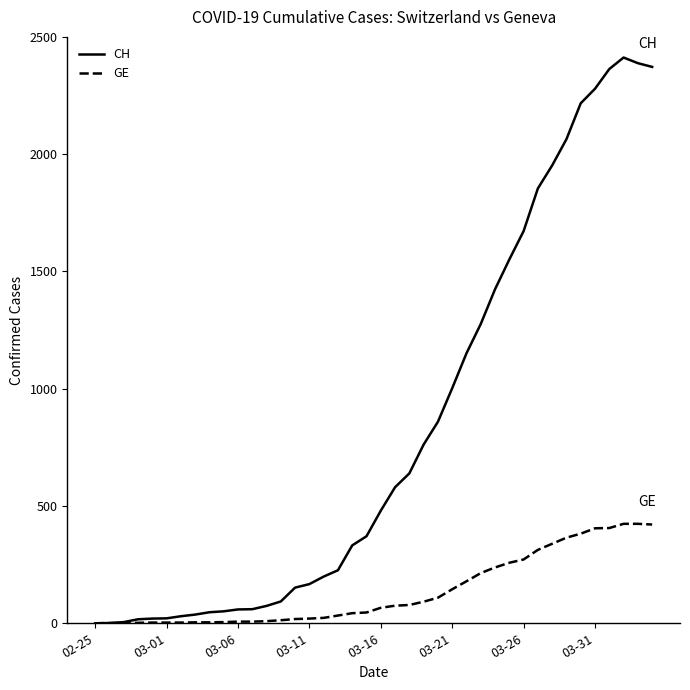

Which series has the widest spread of values?

CH